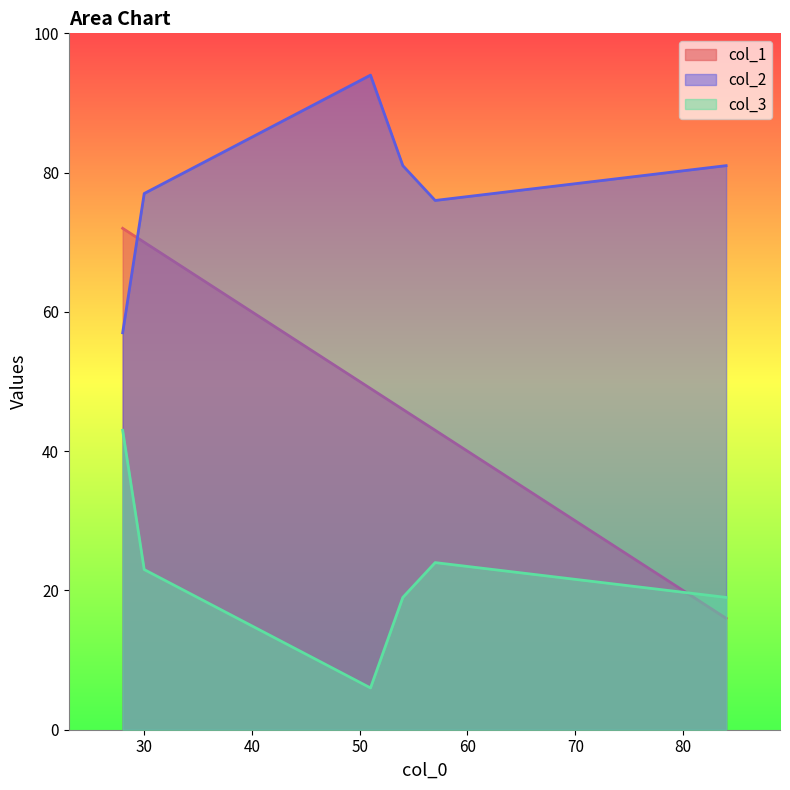

How many times do col_1 and col_2 cross each other?

1